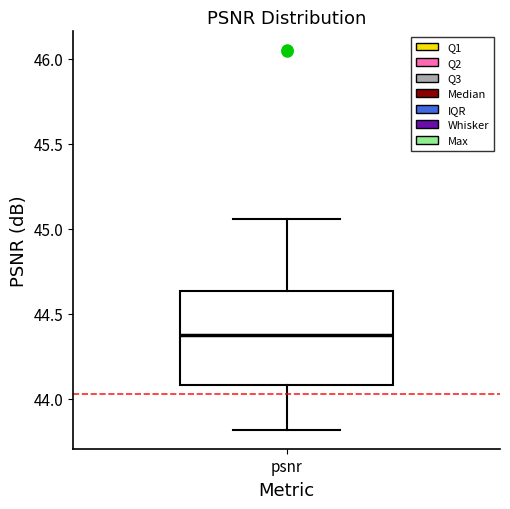

Read this box plot against the y-axis: the position of the median line, the range covered by the box, and the ends of both whiskers. The values are not printed on the chart, so give them approximately, as read against the axis.

median 44.40, box 44.10 to 44.65, whiskers 43.80 to 45.05